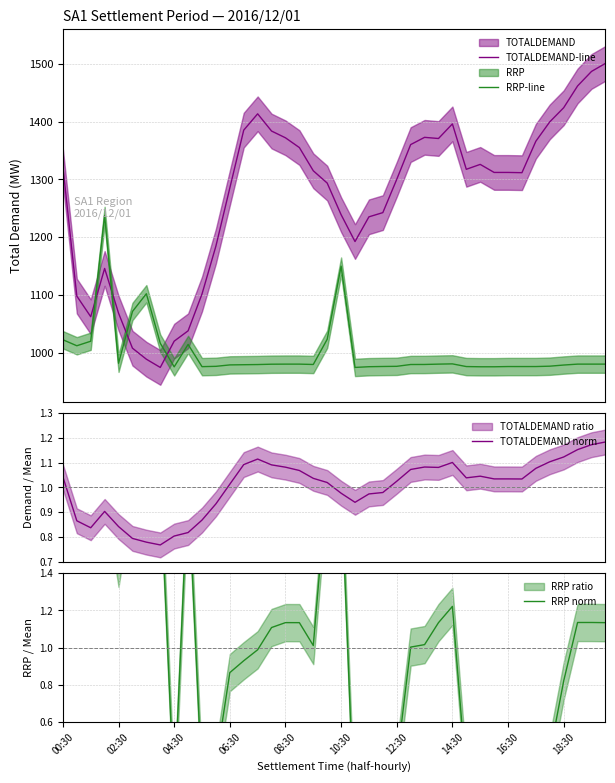

Does the chart have visible grid lines?

Yes